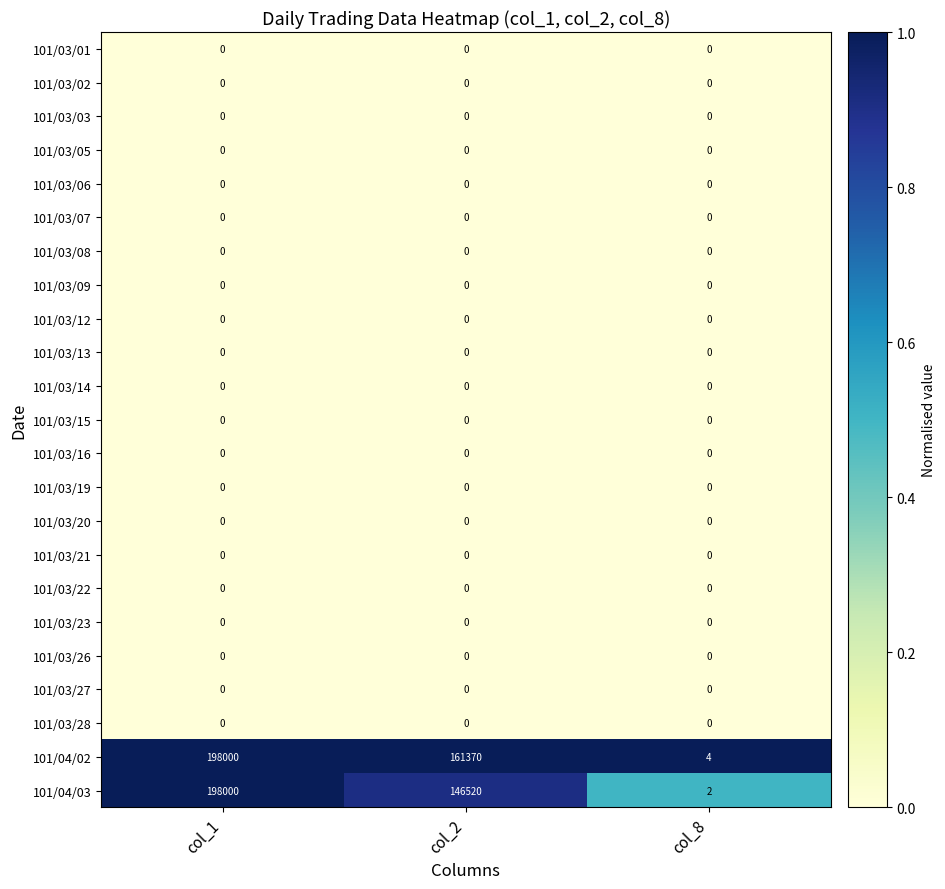

Between col_1 and col_2, which series saw the biggest shift?

101/04/03